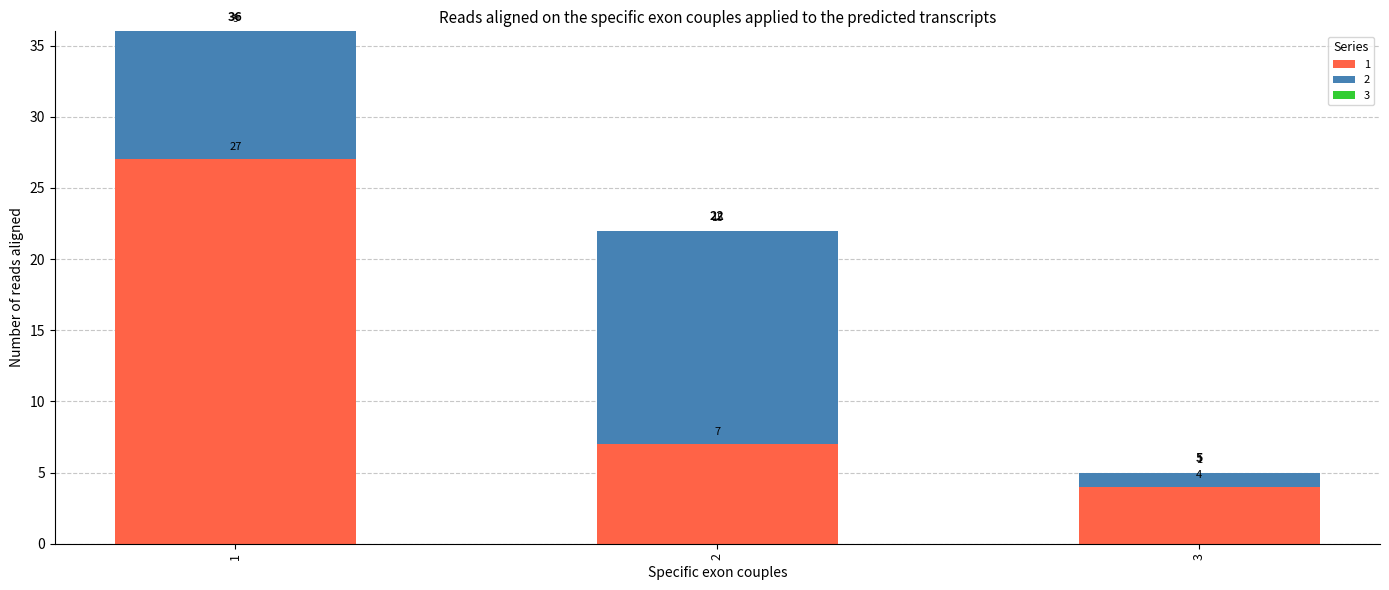

What is the sum of all 1 values?

38